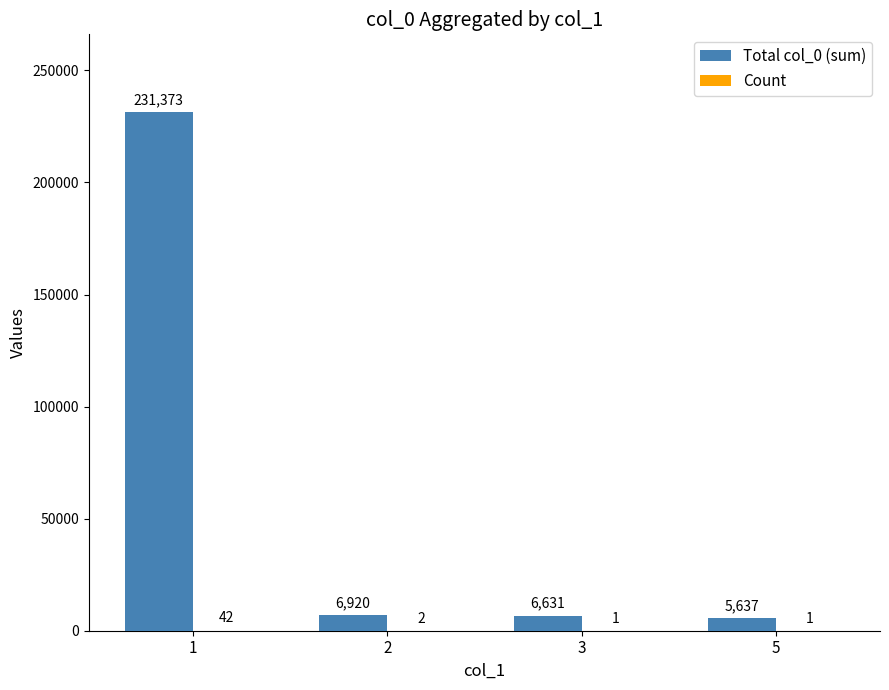

What is the greatest value displayed?

231373